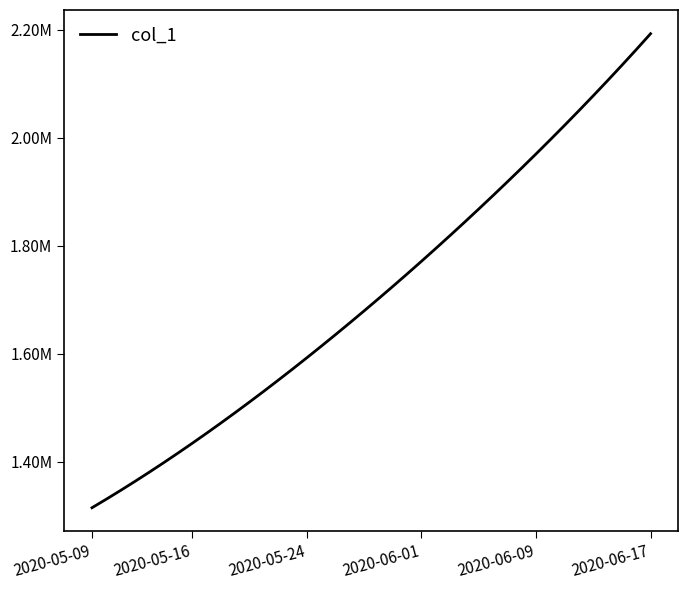

Is this an area chart (filled region under the line)?

No